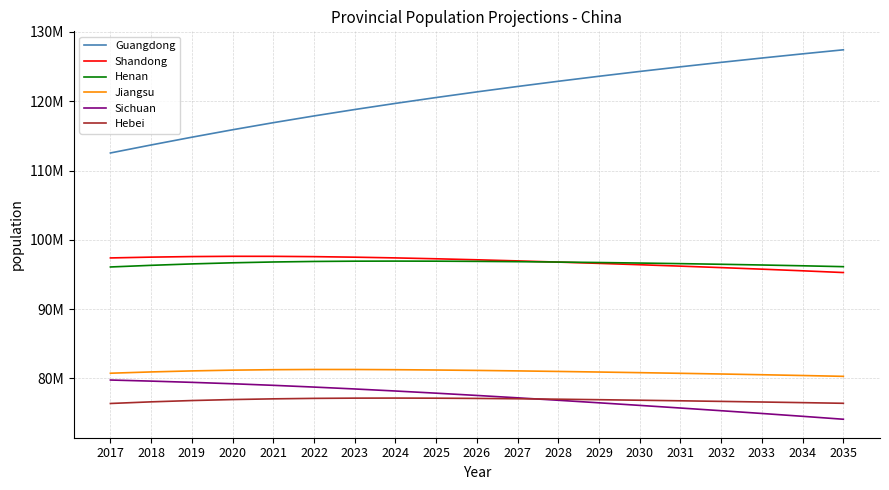

What is the sum of all Henan values?

1835776920